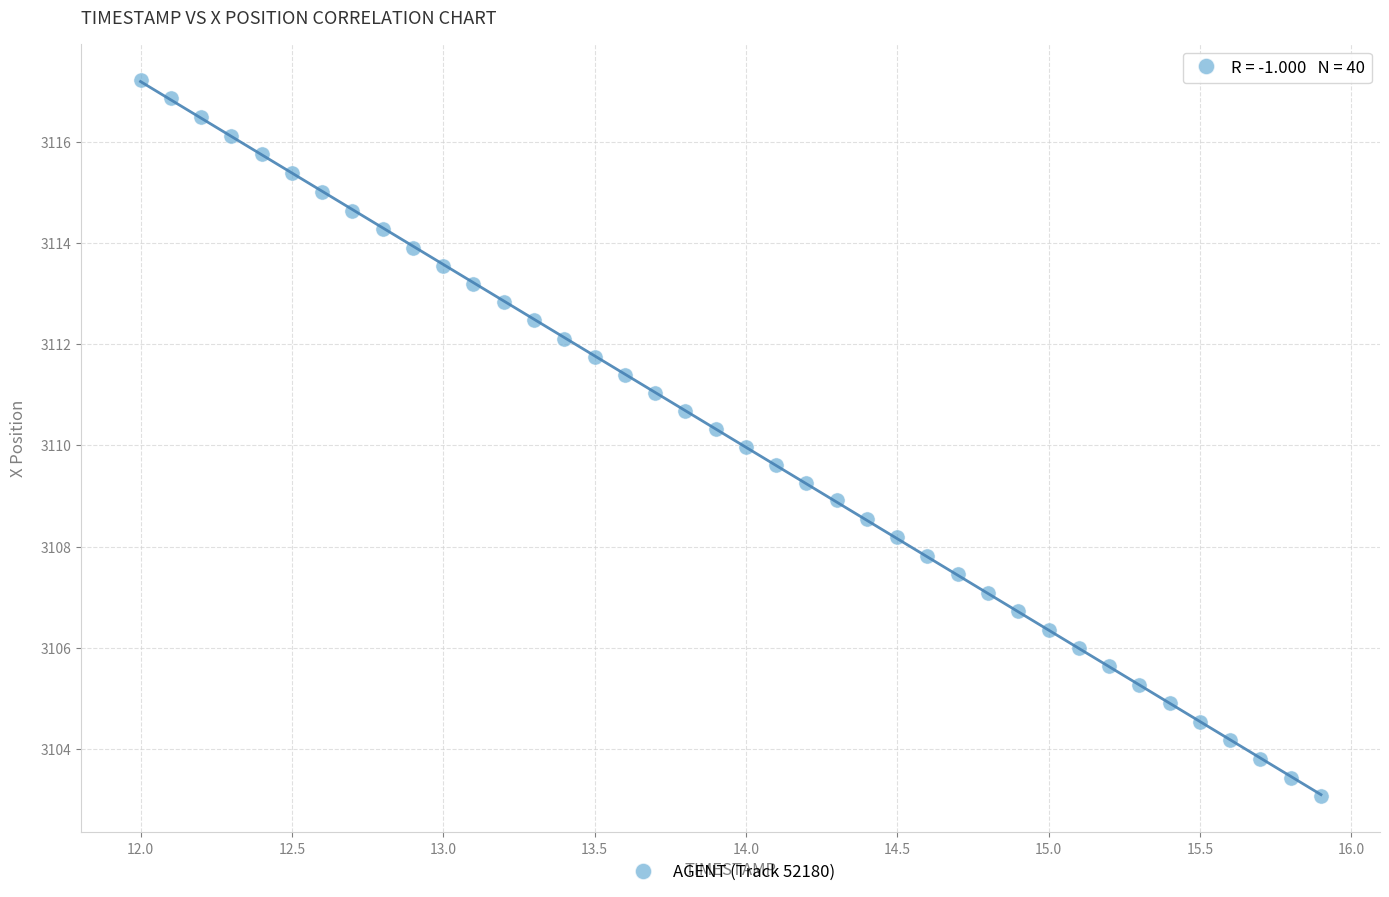

What is the range of Y values (max minus min)?

14.2